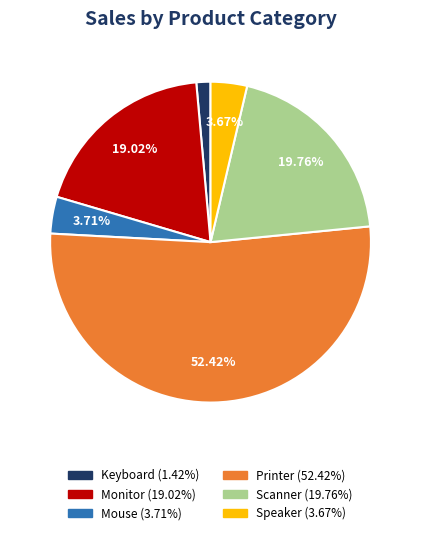

Which slice is the largest?

Printer